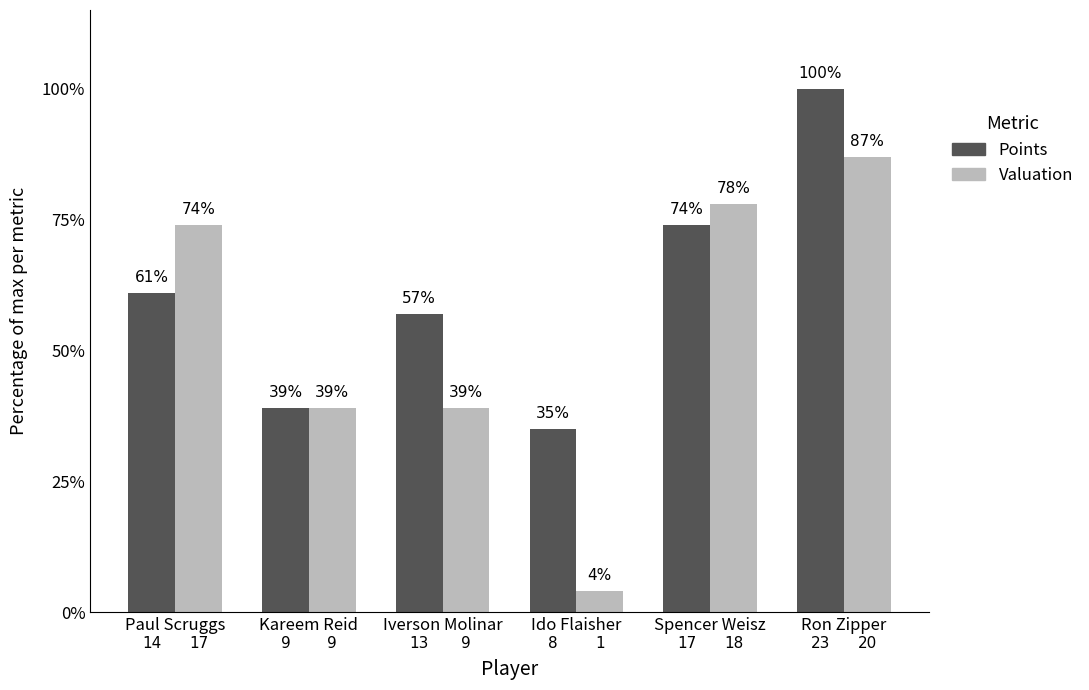

Which category has the lowest value in the Valuation series?

Ido Flaisher